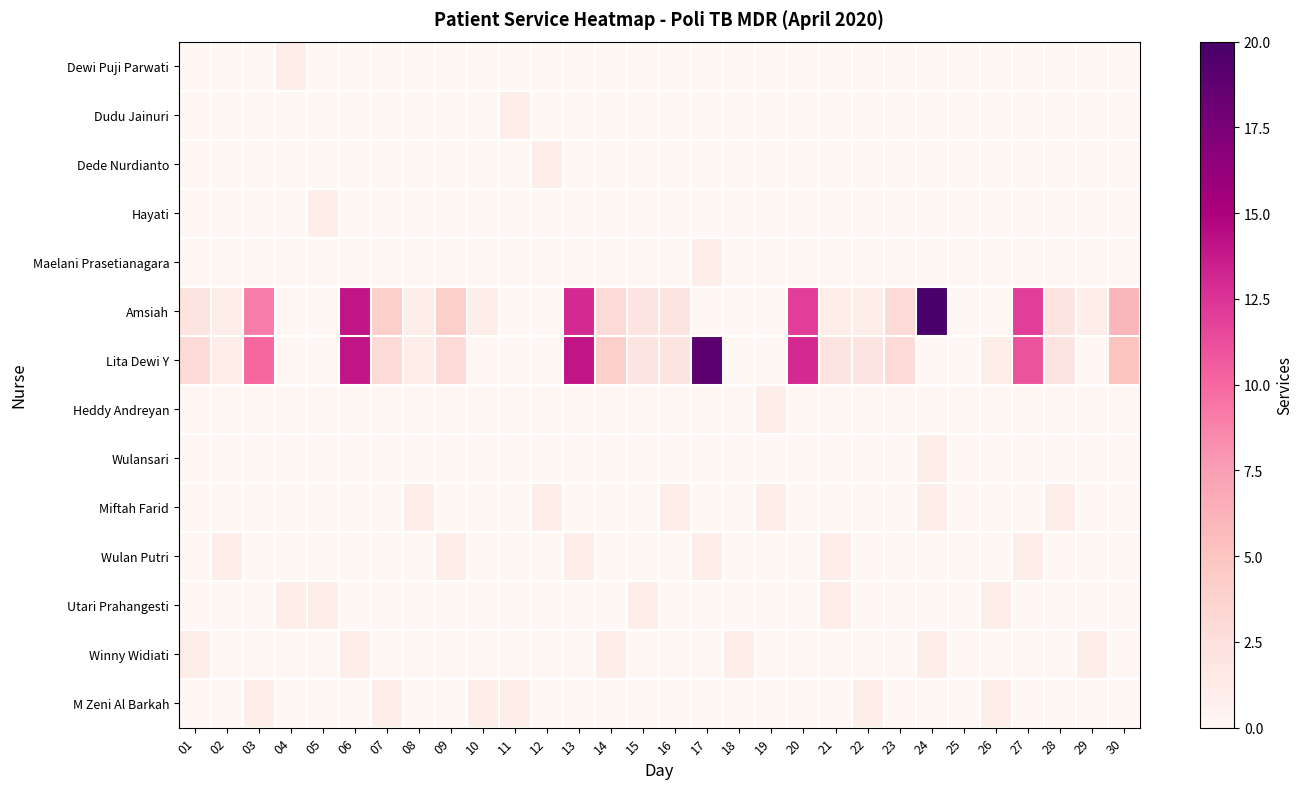

Which has a higher value, 11 or 16?

11